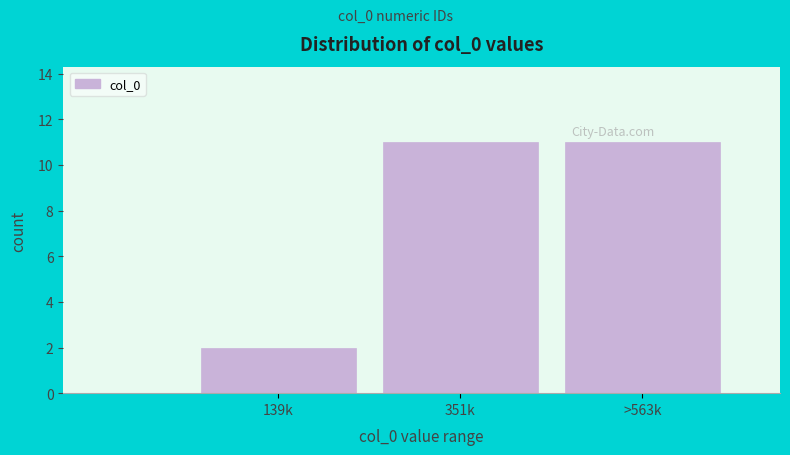

Reading left to right, list all the values displayed in this chart.

2	11	11